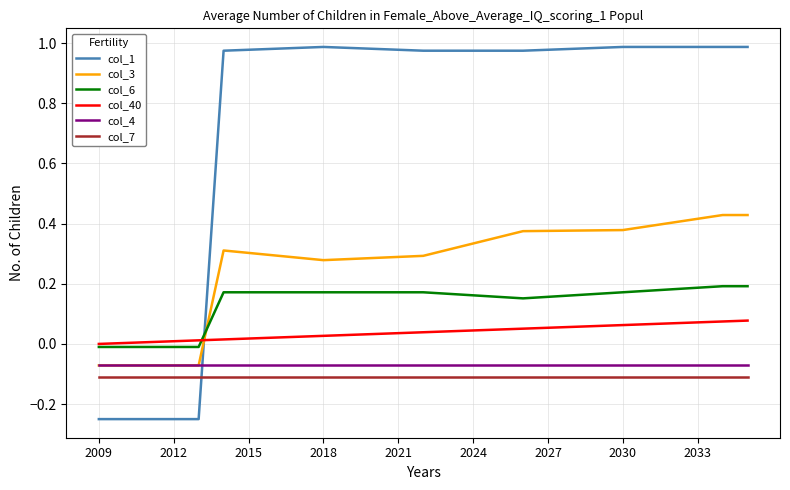

Which series has the largest range (max minus min)?

col_1